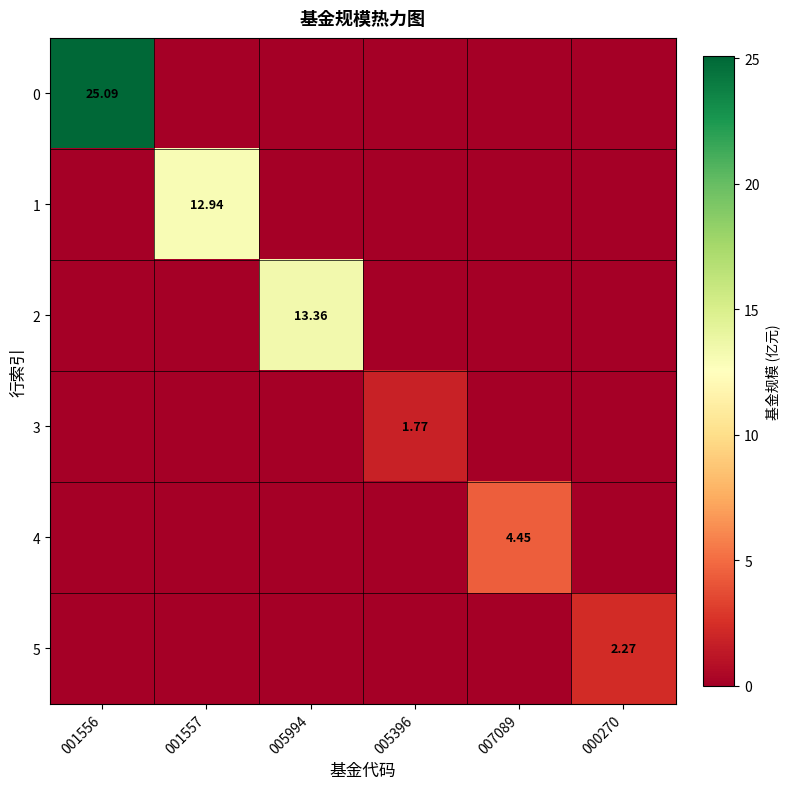

The value of 3 at 001557 is 0.0. True or false?

True